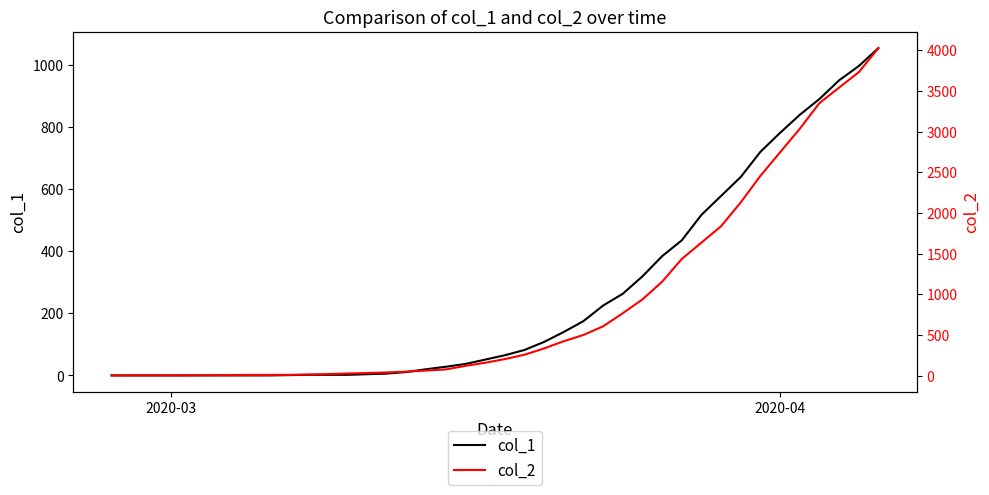

The col_2 series shows 61 at 18. True or false?

False